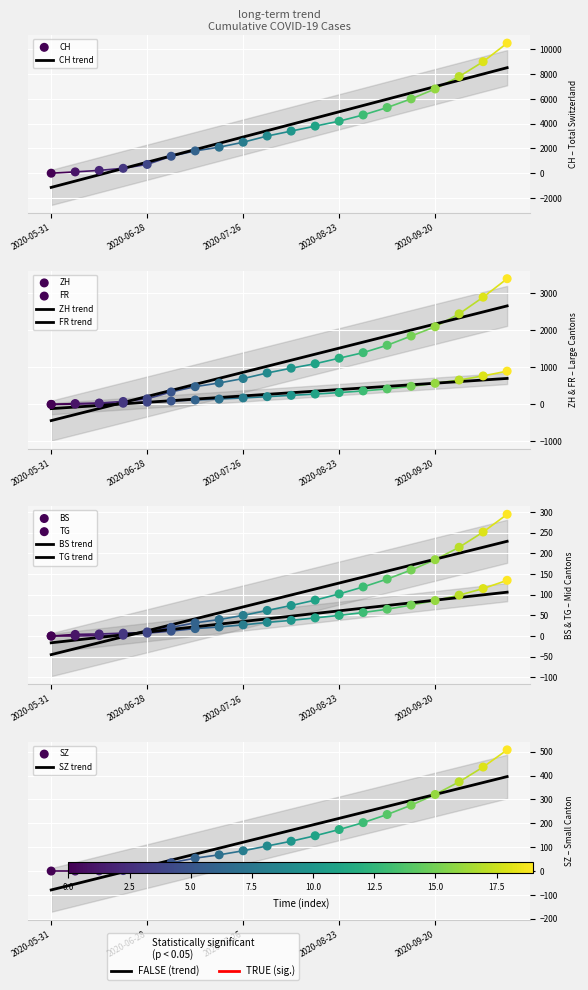

Which series has the largest total across all categories?

CH